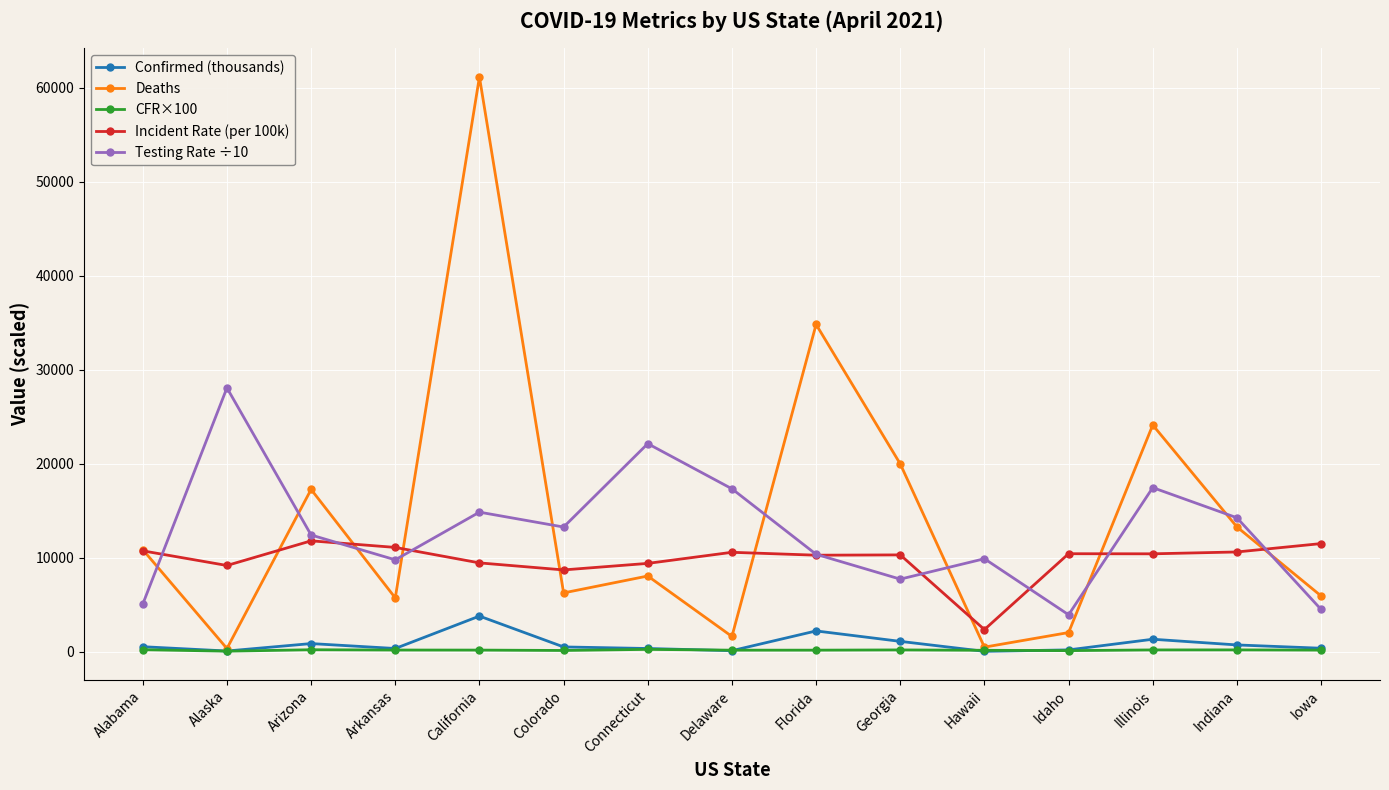

What position from the right is Arizona?

13